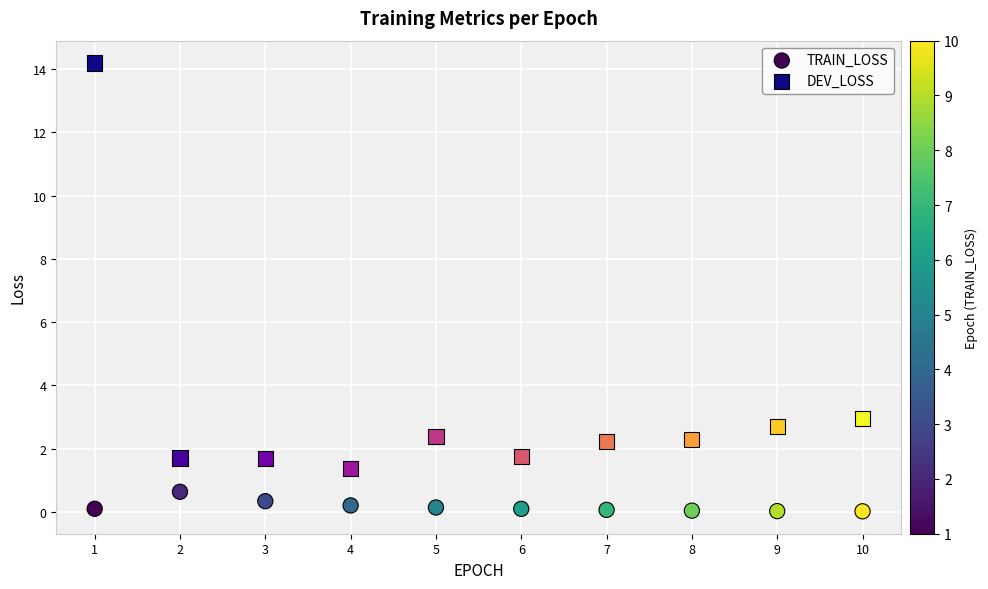

Which series reaches the maximum Y coordinate?

DEV_LOSS